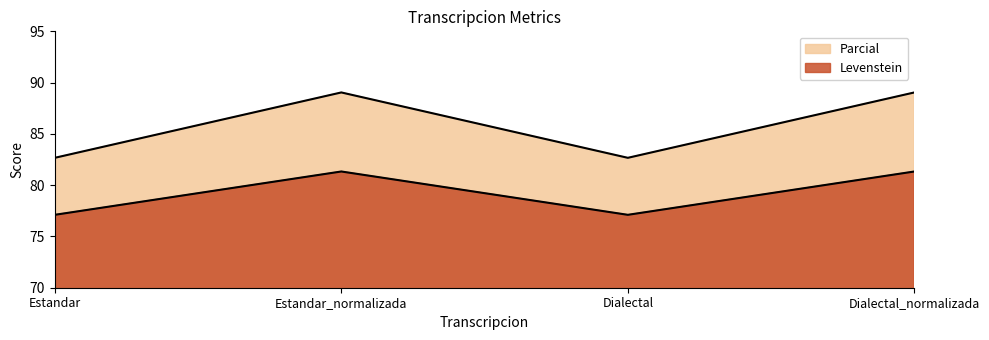

How many values in the Levenstein series exceed 81?

2